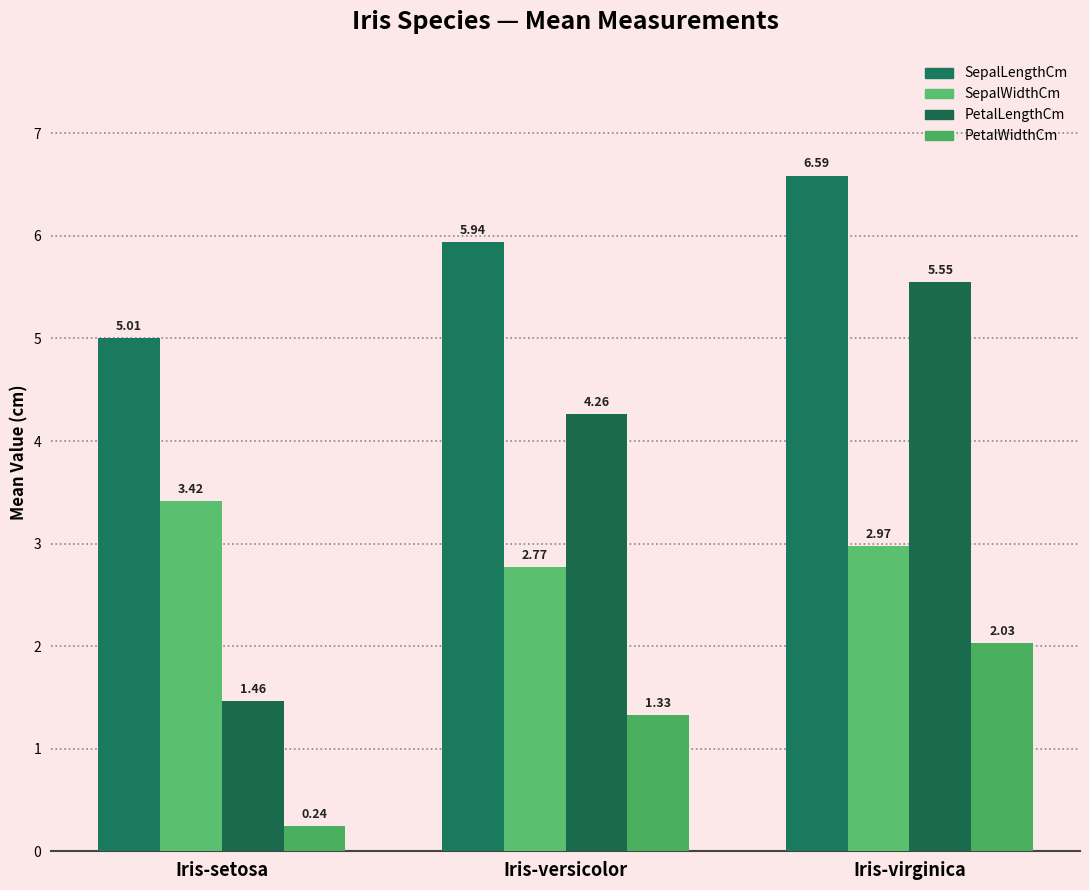

How many groups of bars are there?

3